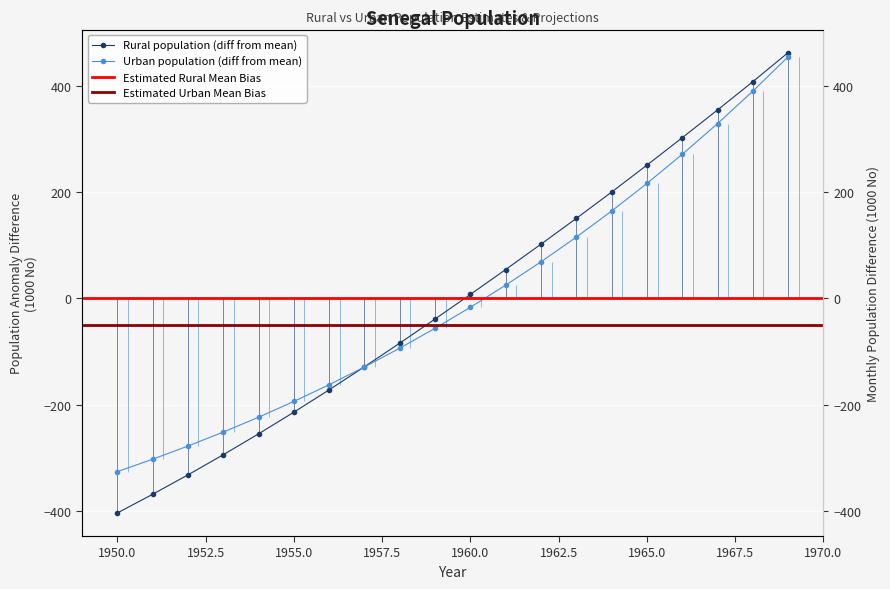

Count the number of data series in this chart.

2